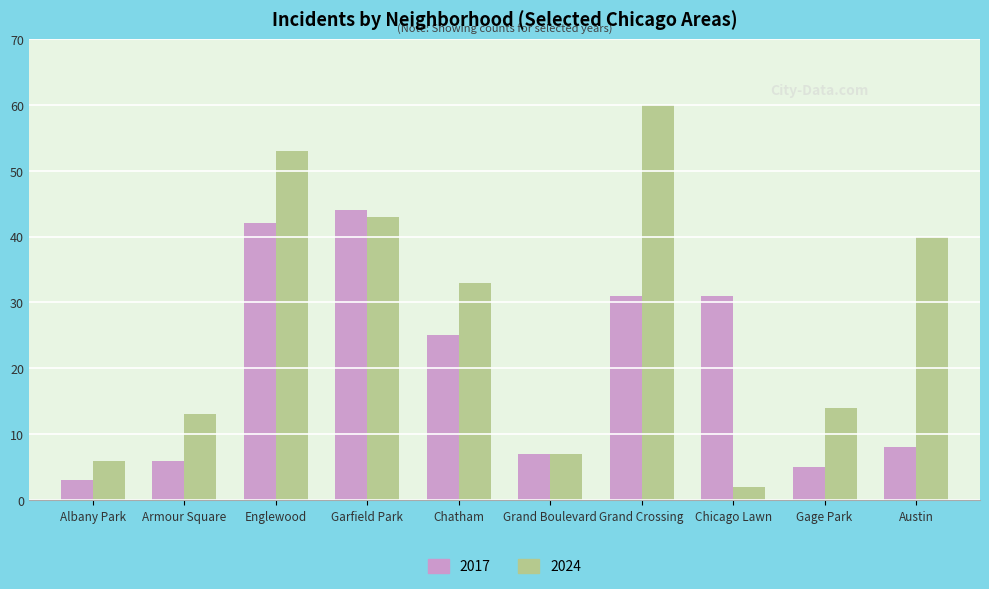

How many bars are there in total?

20